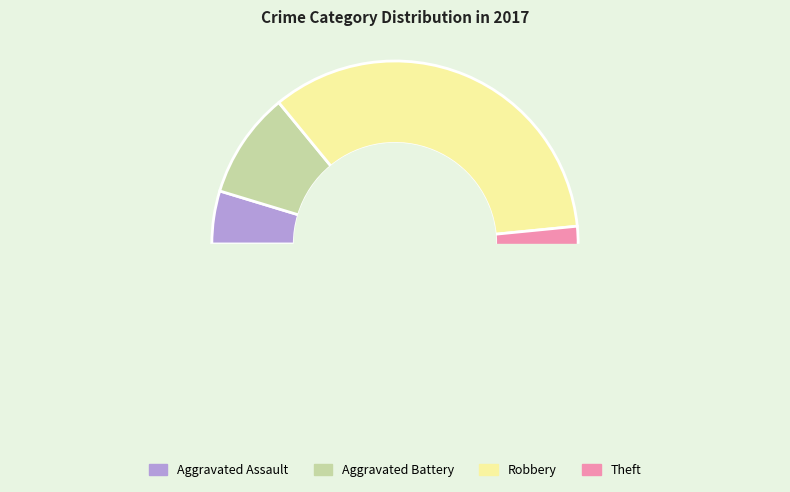

What is the ratio of the value at Robbery to the value at Aggravated Assault?

7.3